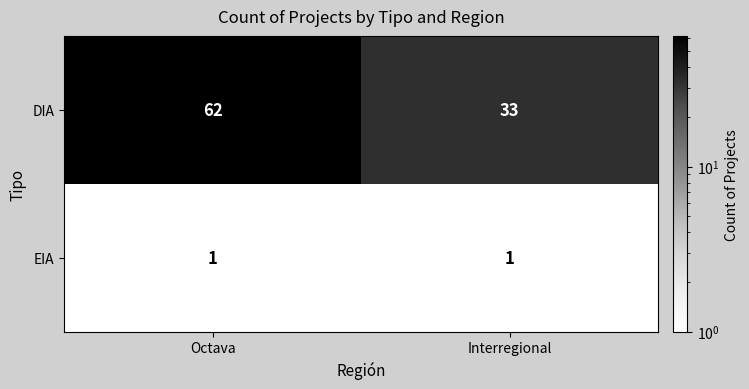

What is the sum of all DIA values?

95